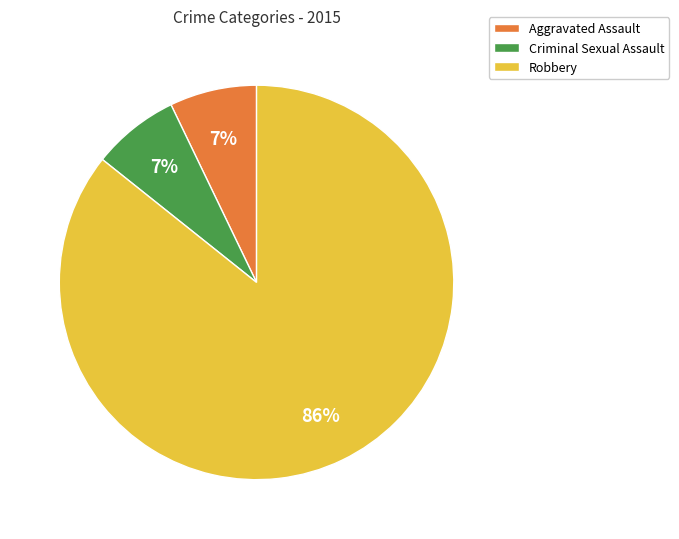

Approximately how many times larger is the value at Criminal Sexual Assault compared to Robbery?

0.1